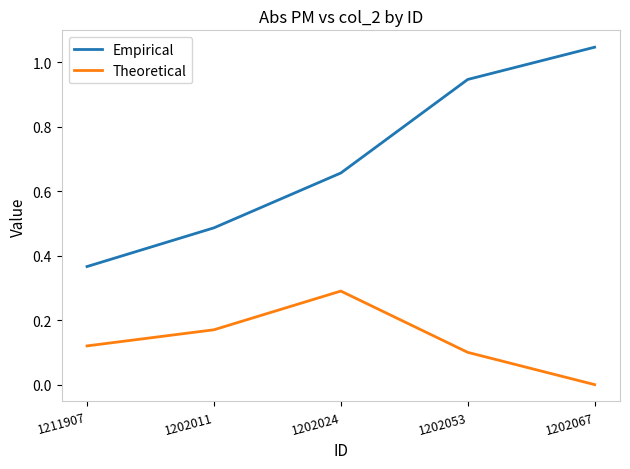

Which category has the lowest value in the Empirical series?

1211907